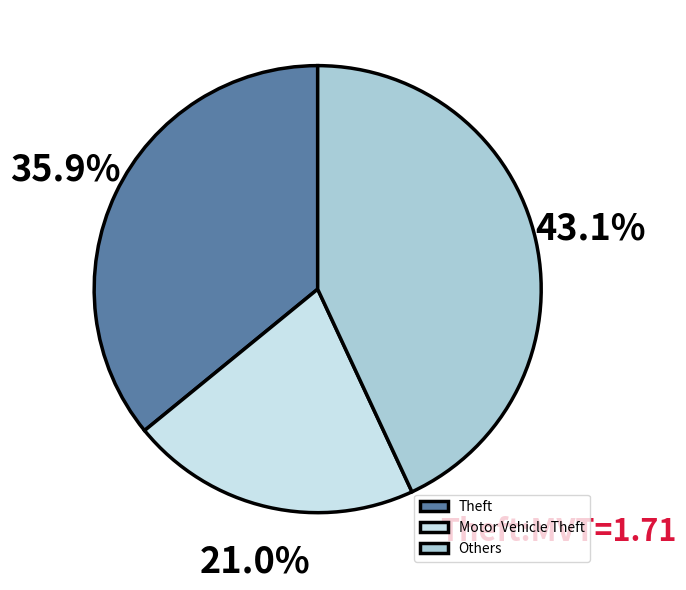

Count the number of slices in the pie.

3